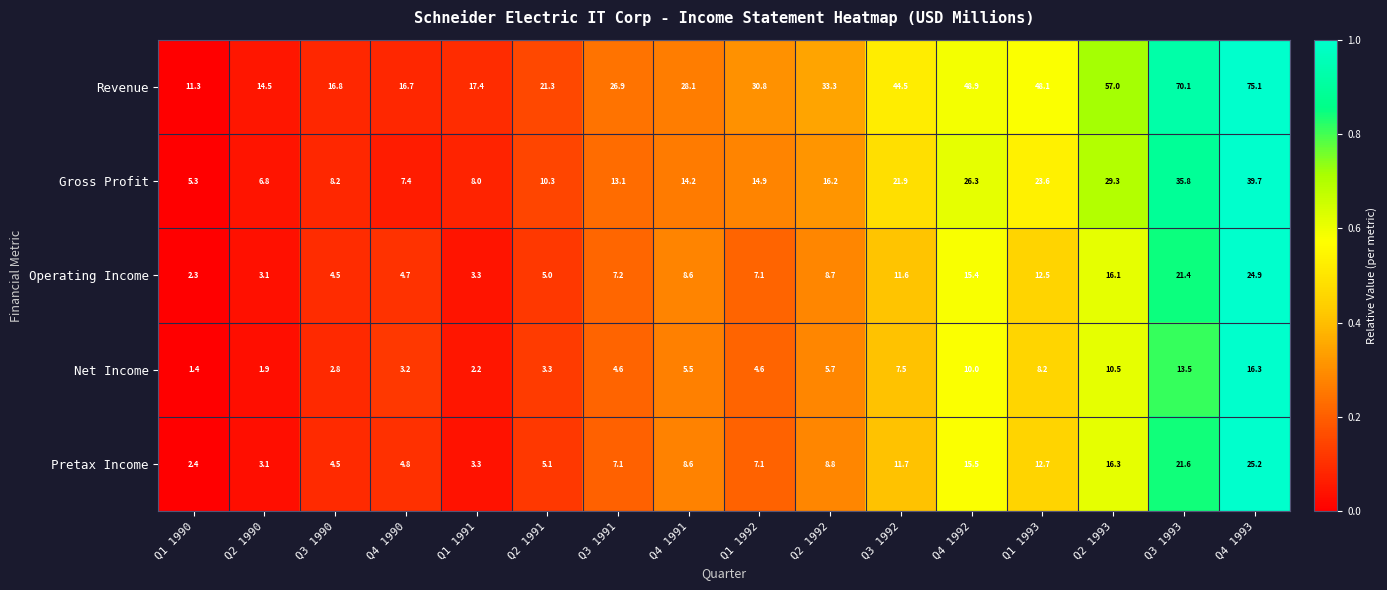

Which series has the largest range (max minus min)?

Revenue